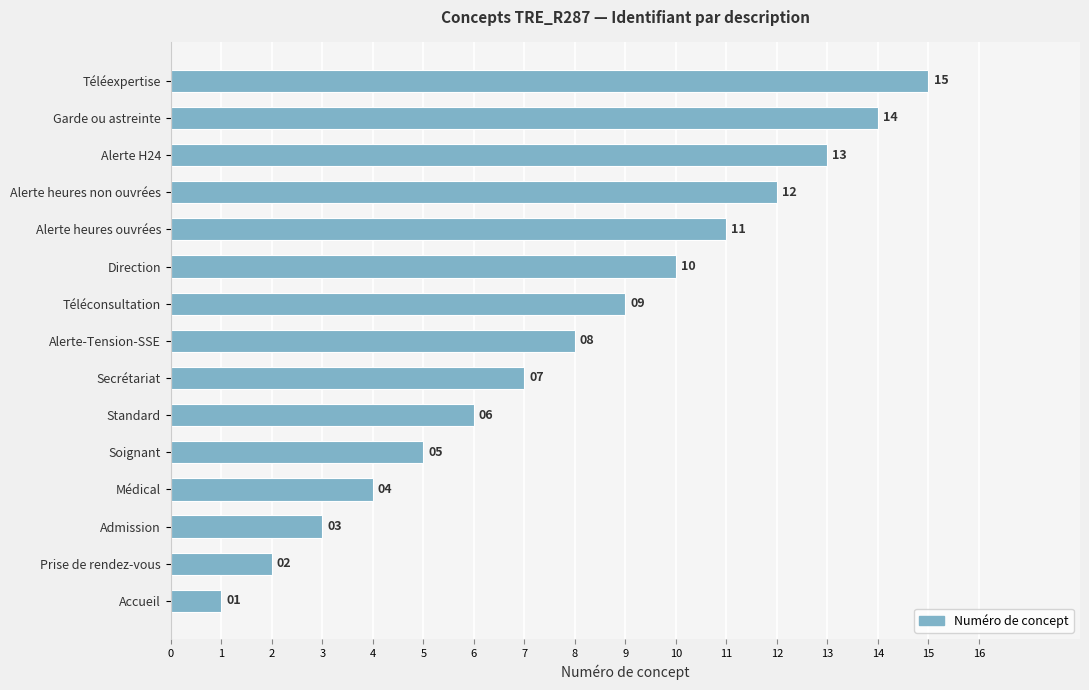

Approximately how many times larger is the value at Alerte heures non ouvrées compared to Alerte heures ouvrées?

1.1